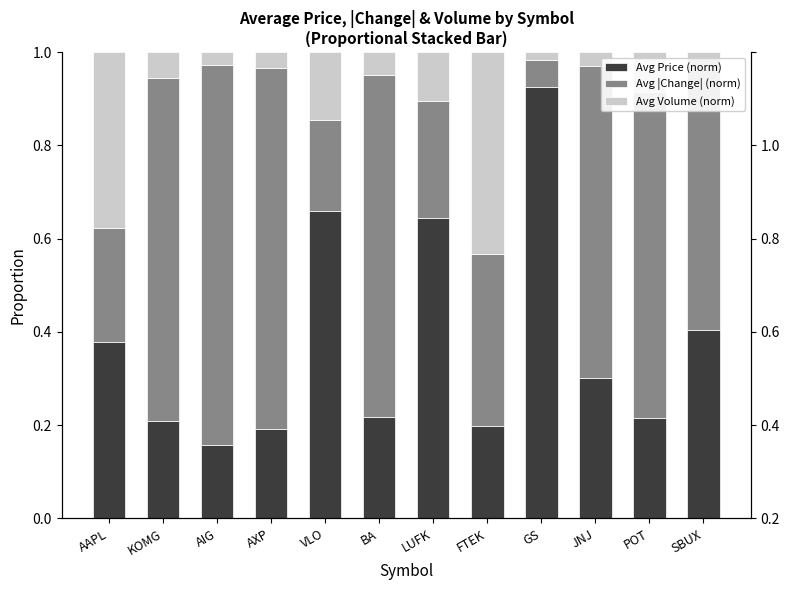

Is the value of Avg |Change| (norm) at SBUX greater than the value of Avg Price (norm) at KOMG?

Yes